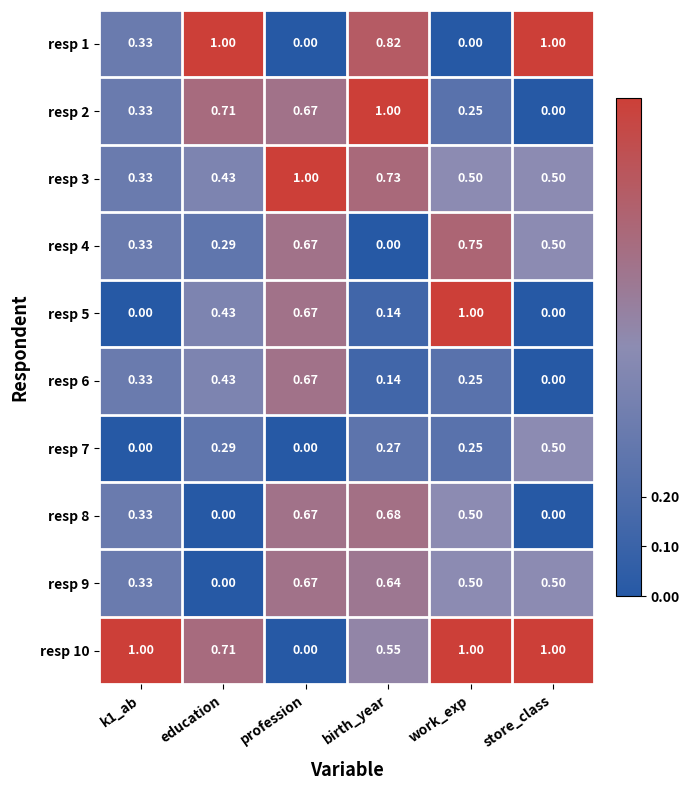

Where is resp 4 nearest to the value 0?

birth_year